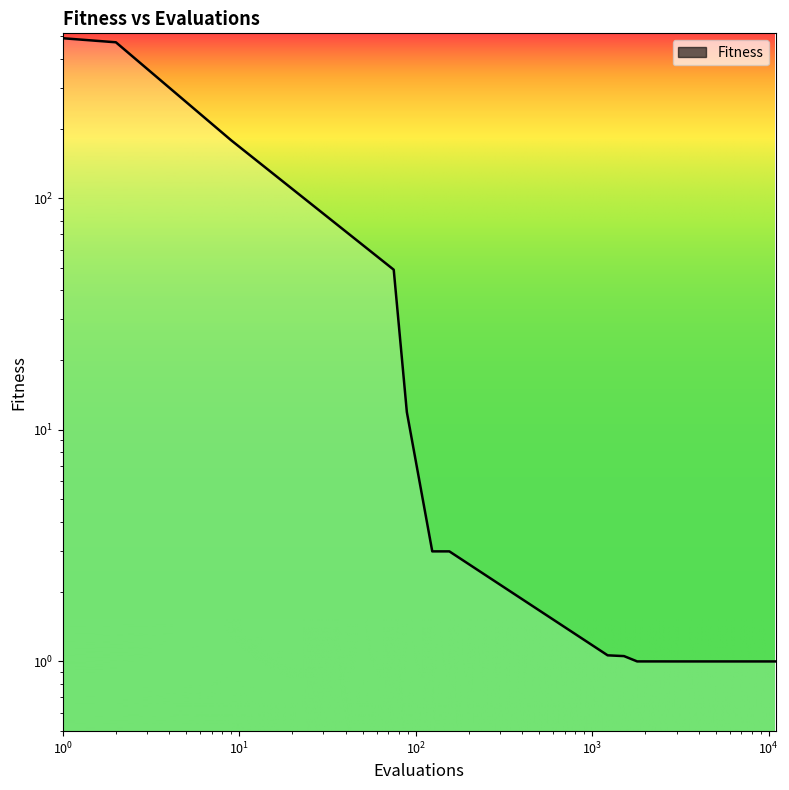

What value does the data have at 6413?

1.0